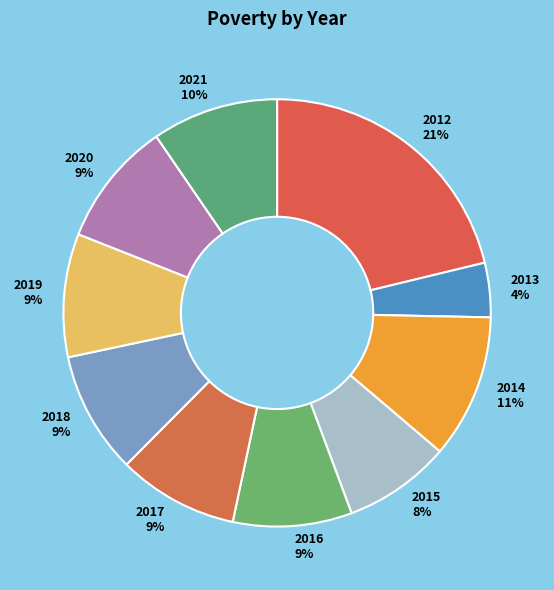

What percentage is the 2012 slice, to the nearest percent?

21%